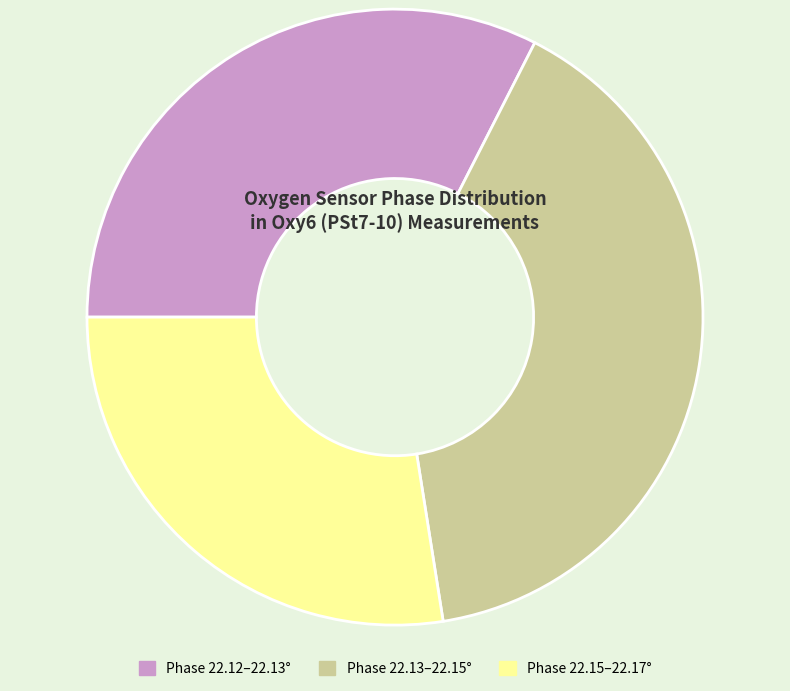

Is there a majority slice in this chart?

No